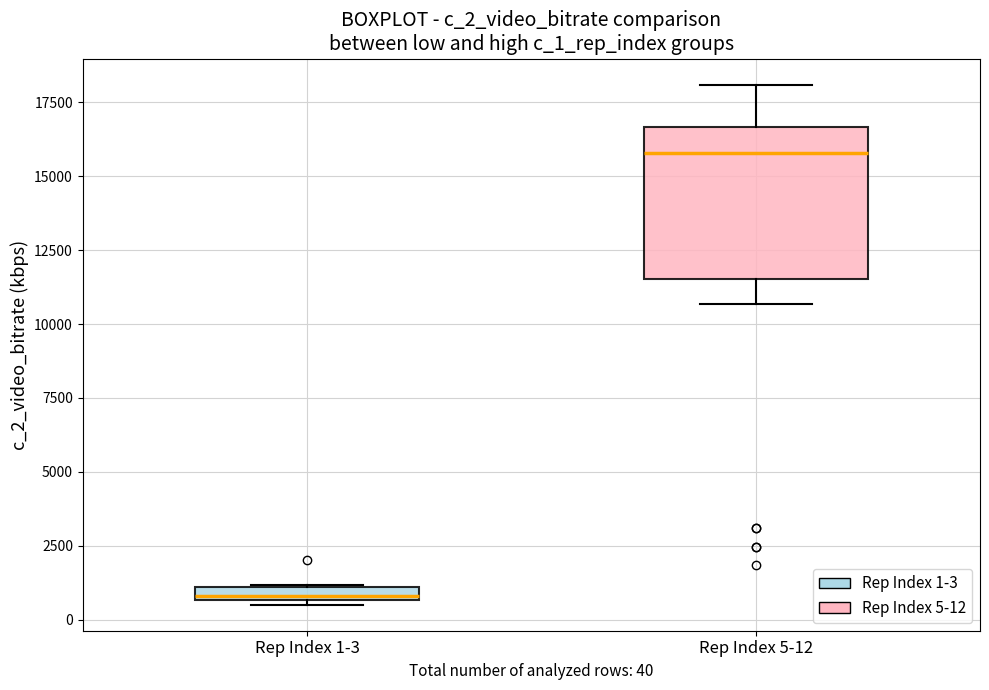

Where is the lower edge of the box for Rep Index 1-3 on the y-axis? The values are not printed on the chart, so give them approximately, as read against the axis.

500